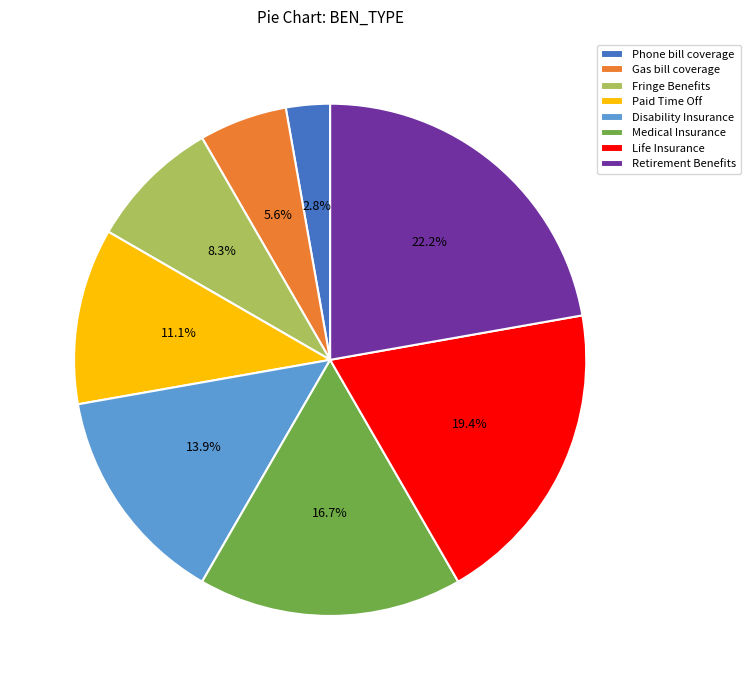

Combined, do Medical Insurance and Gas bill coverage account for over 50%?

No